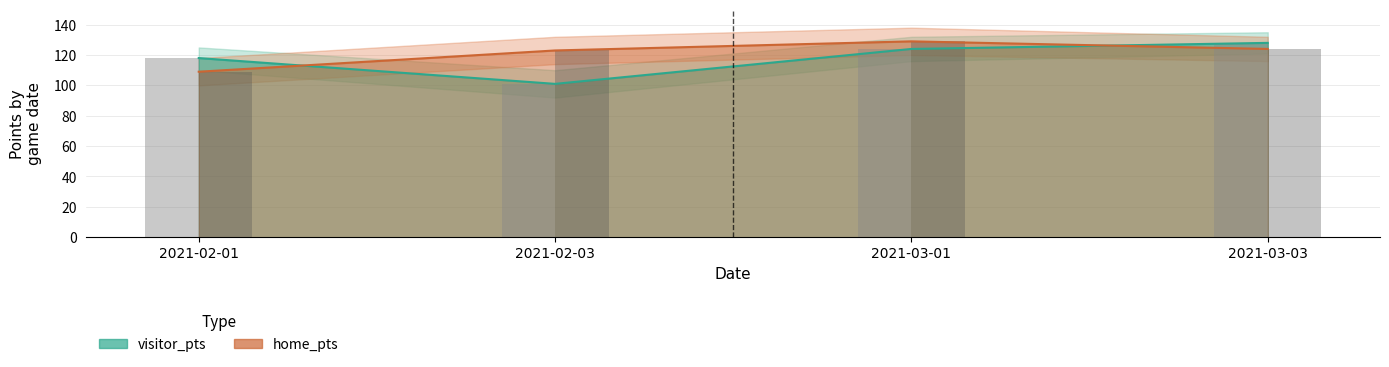

What is the sum of the home_pts values at 2021-03-03 and 2021-03-01?

253